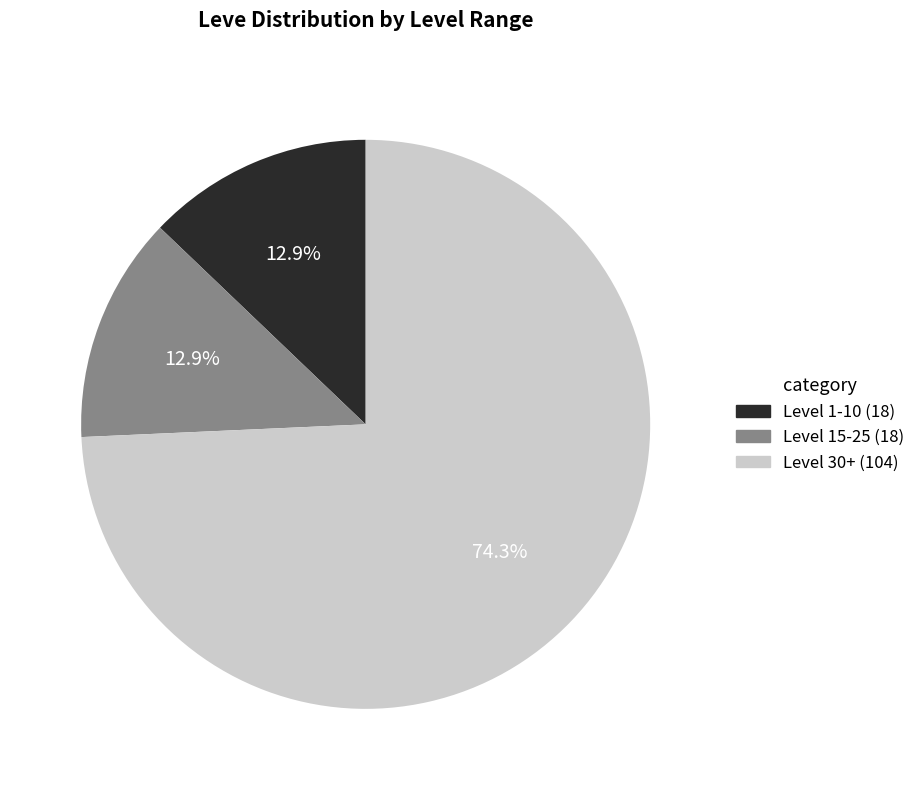

Is there any slice that represents more than half of the pie?

Yes